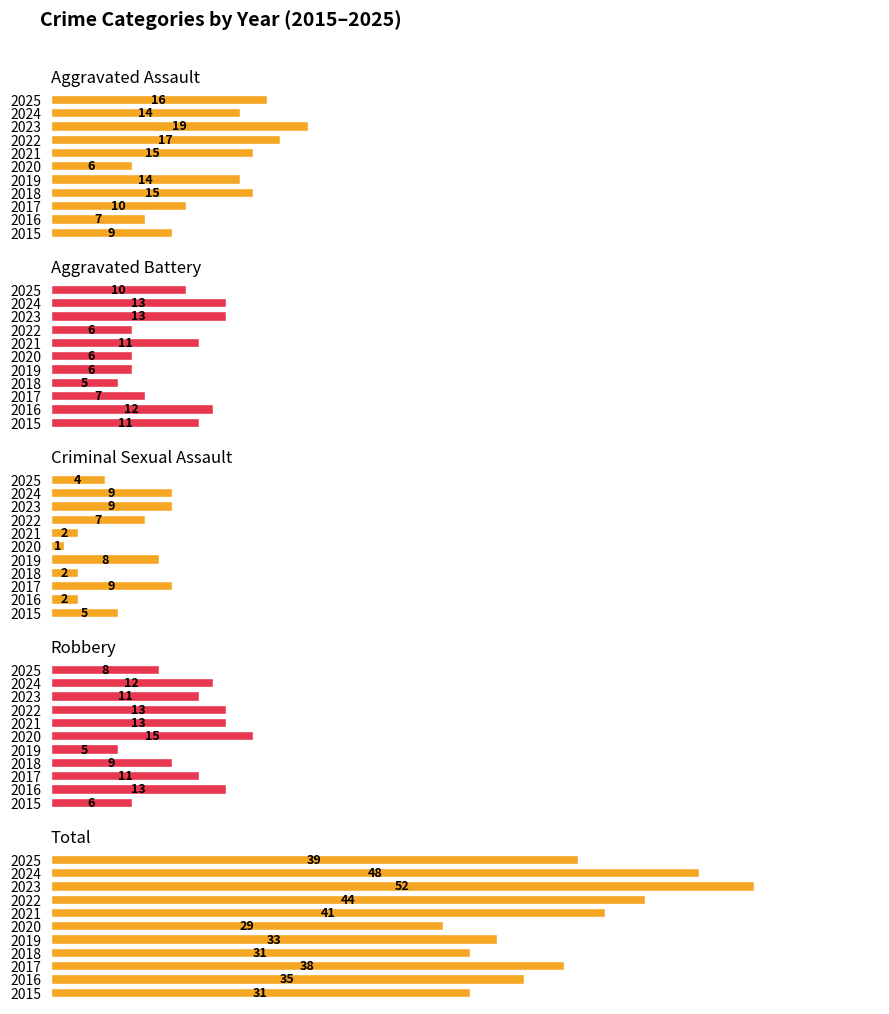

What is the total value across all series at 2025?

77